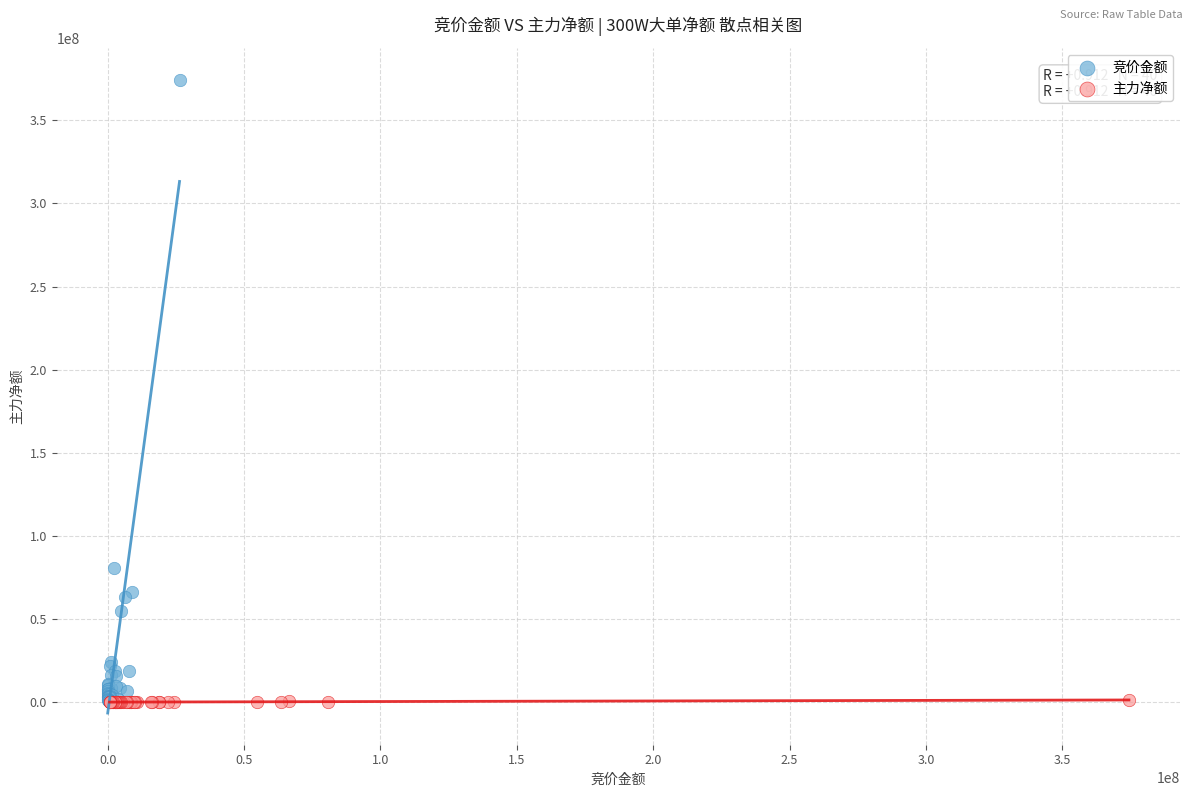

Which series contains the highest Y value?

竞价金额